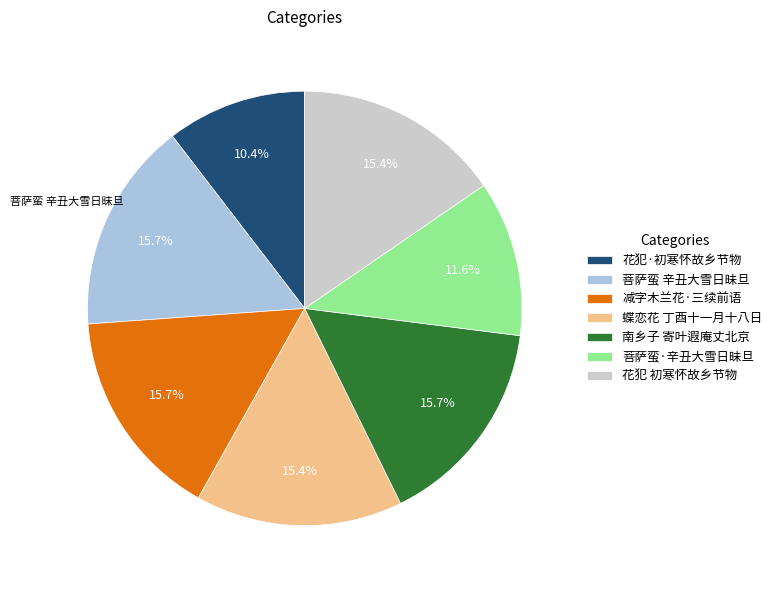

Approximately how many times larger is the value at 菩萨蛮·辛丑大雪日昧旦 compared to 菩萨蛮 辛丑大雪日昧旦?

0.7